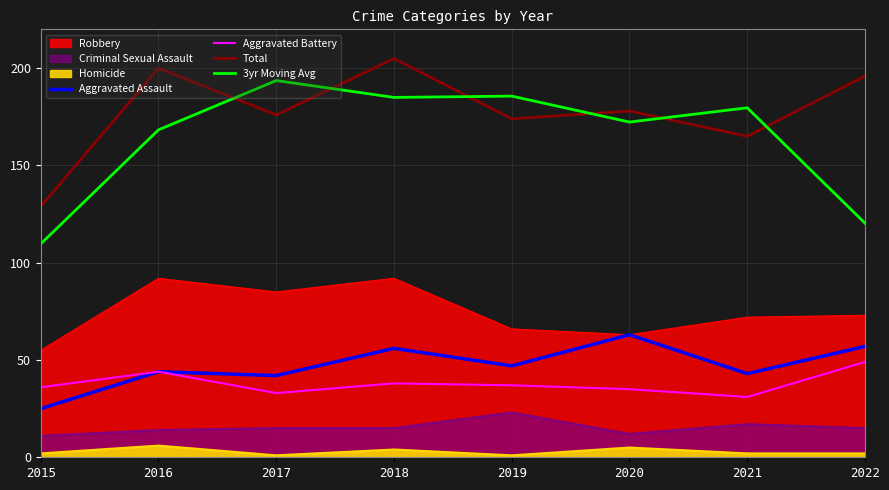

Does the chart display data point markers on the line(s)?

No